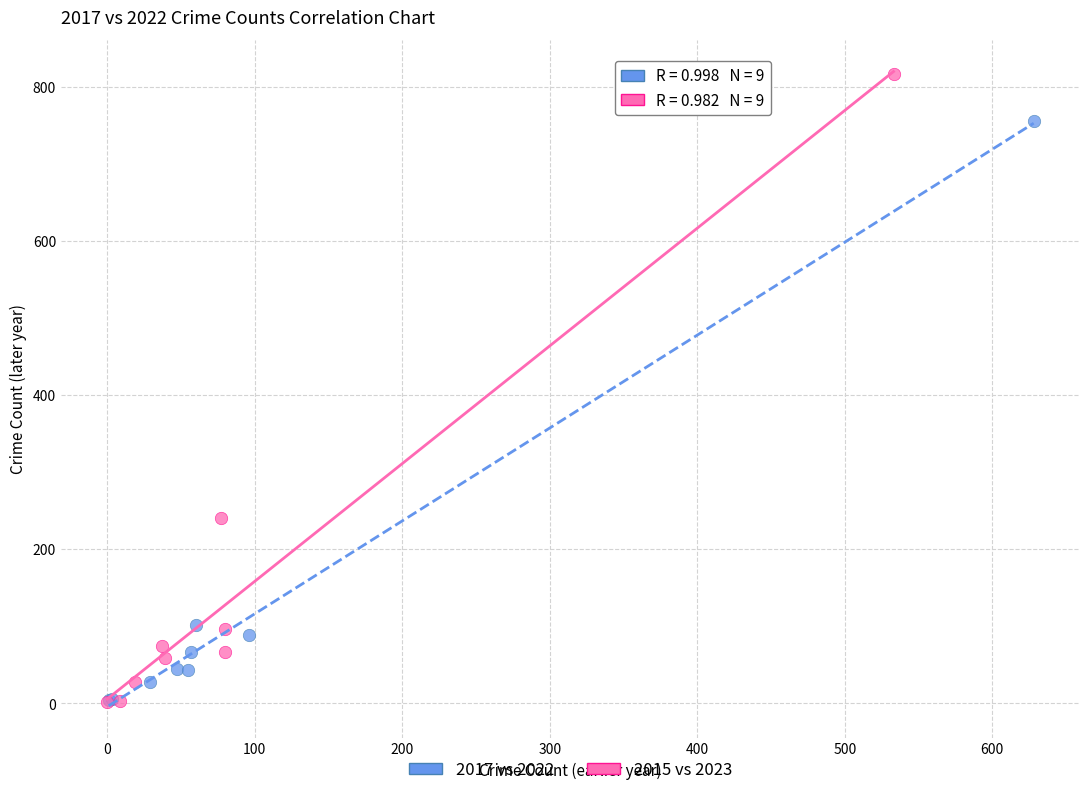

Which series has the largest Y range (max minus min)?

2015 vs 2023